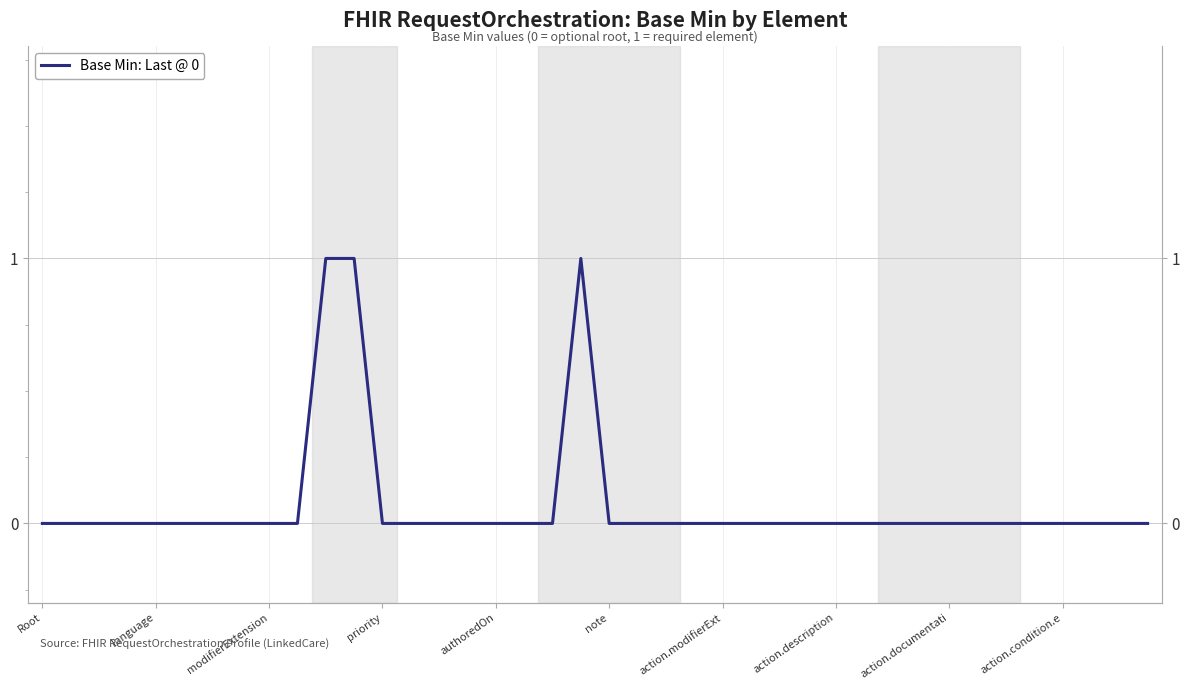

Between modifierExtension and 33, which is larger?

modifierExtension